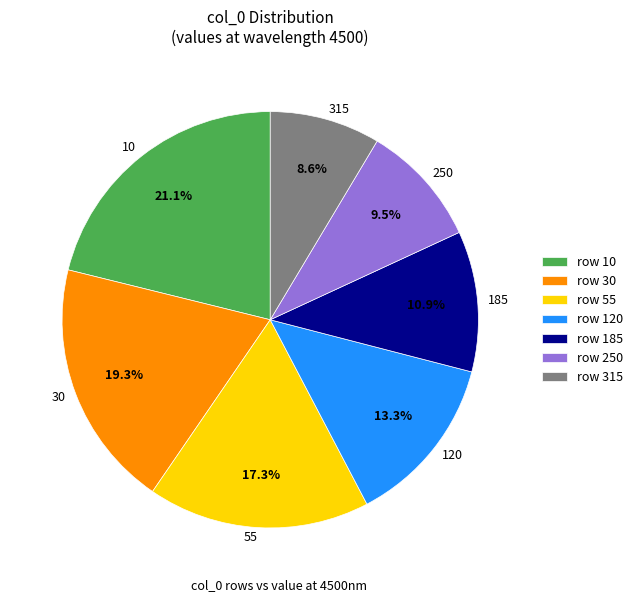

To the nearest percent, what is the combined percentage of 55 and 250?

27%